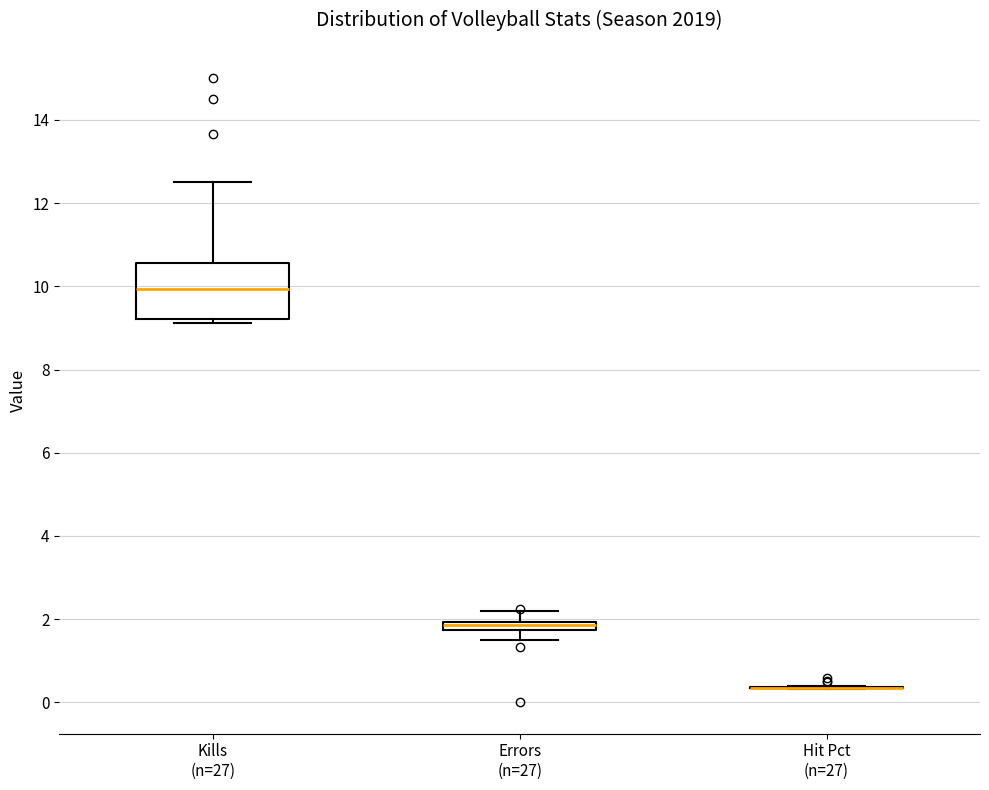

Which box is the tallest, from its lower edge to its upper edge?

Kills (n=27)